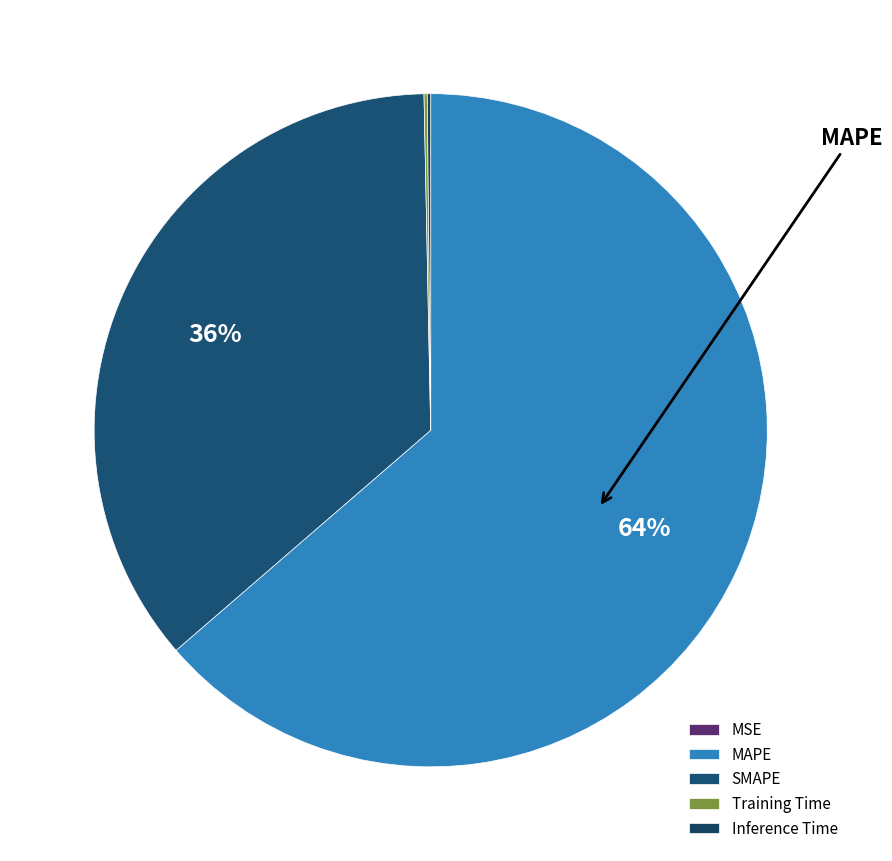

The Training Time slice represents 8% of the pie. True or false?

False